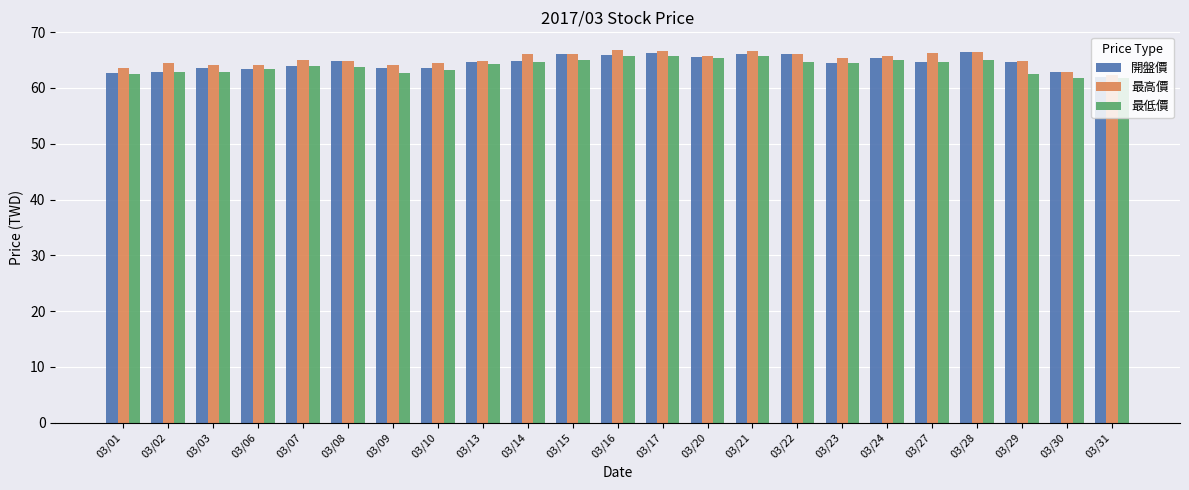

What is the average value of the 最高價 series?

65.1